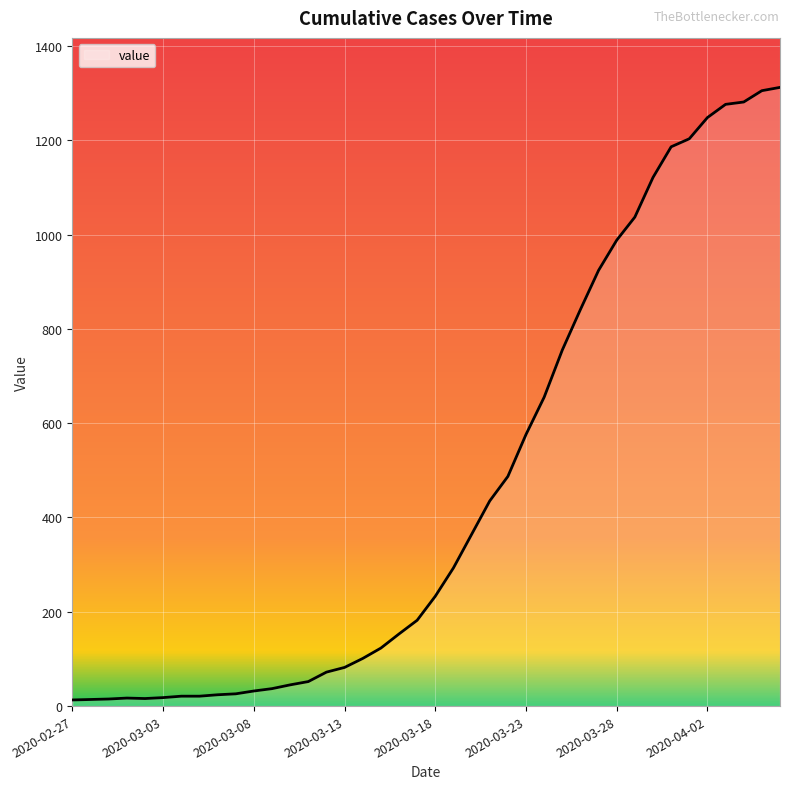

What is the greatest value displayed?

1312